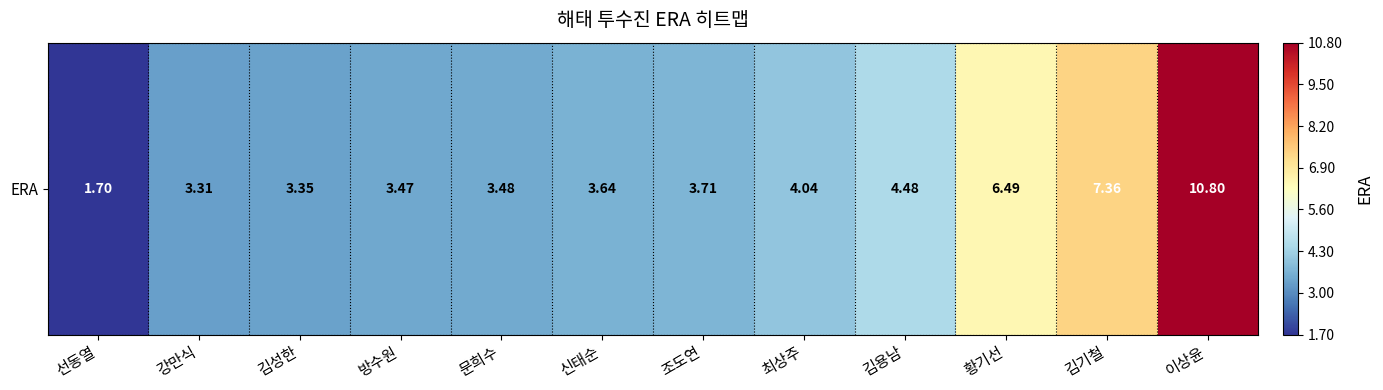

What is the average value?

4.7